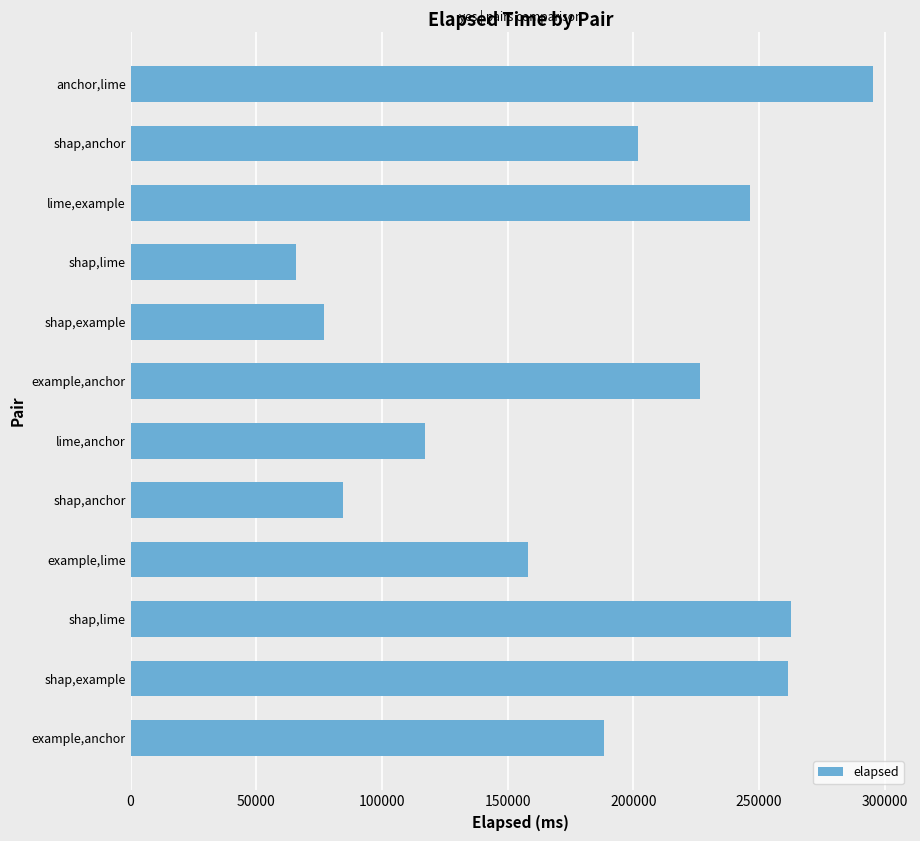

How many bars are there in total?

12